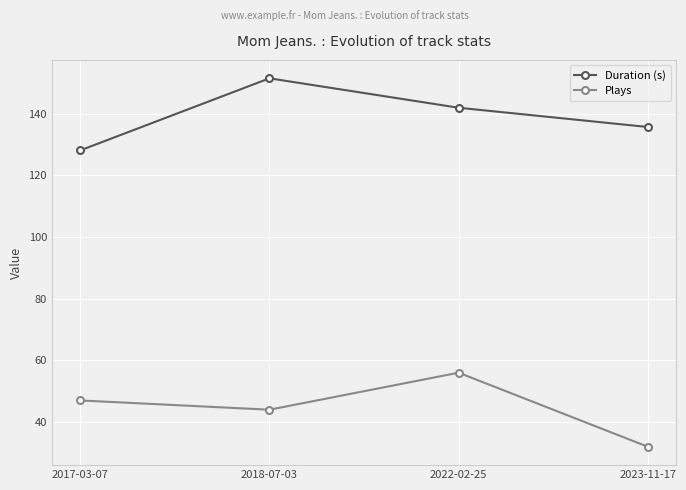

Count the number of categories in the chart.

4